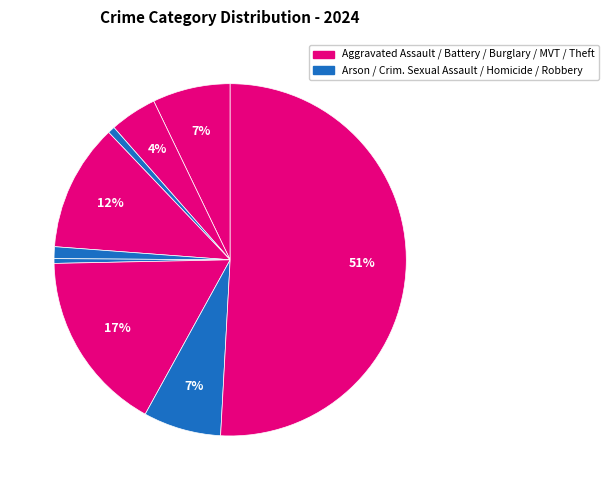

Which slice is the largest?

Theft